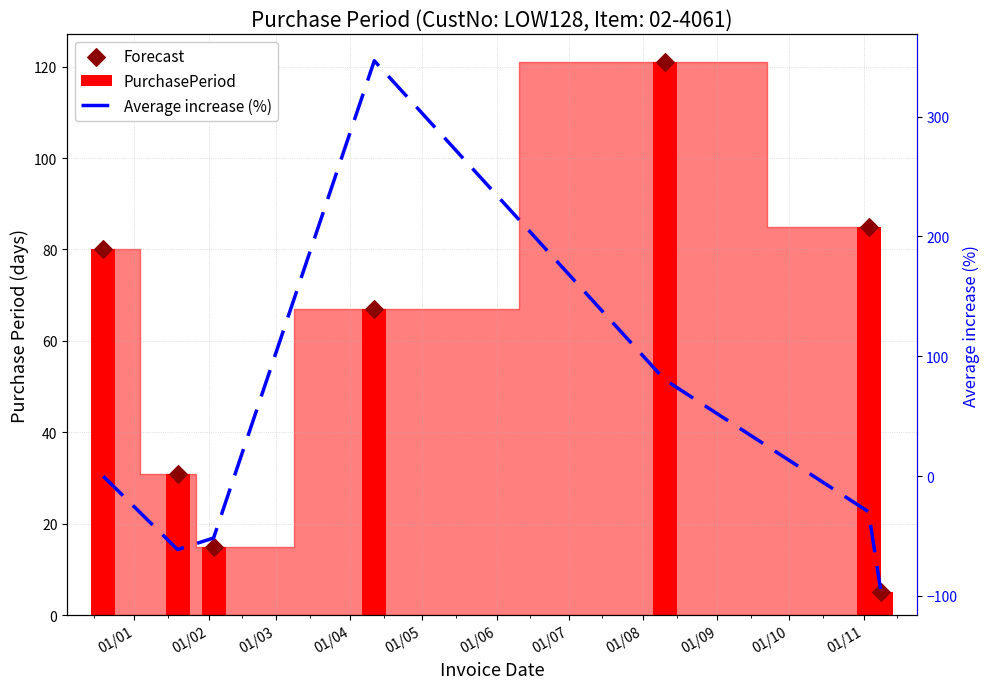

What are all the series names shown in the legend?

PurchasePeriod, Forecast, Average increase (%)